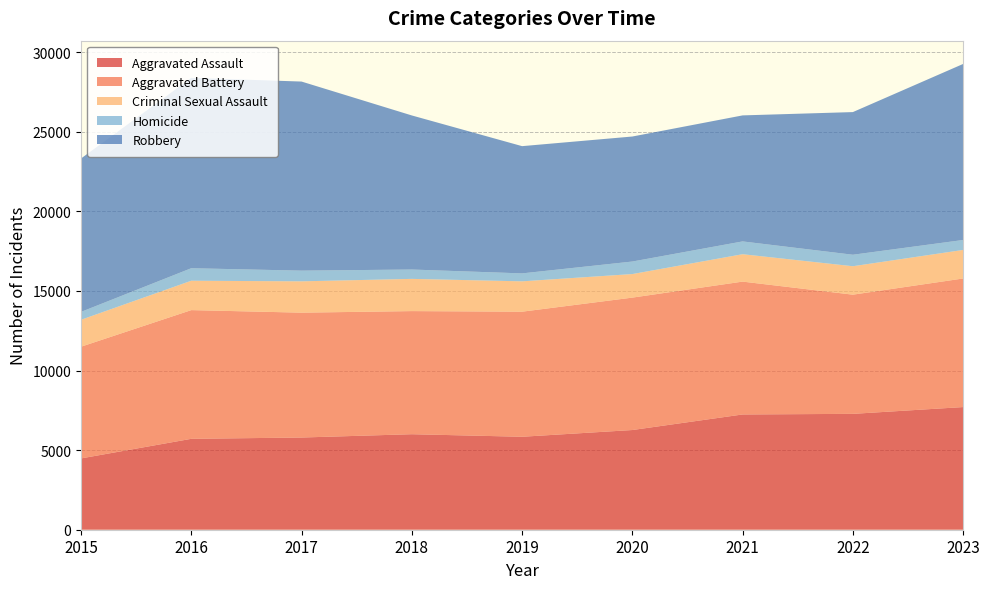

Reading left to right, what are all the values shown in this chart?

Aggravated Assault: 4480	5712	5793	6001	5841	6264	7242	7280	7707
Aggravated Battery: 7019	8086	7845	7735	7858	8319	8347	7488	8078
Criminal Sexual Assault: 1691	1846	1968	2024	1907	1480	1721	1787	1794
Homicide: 496	786	672	588	499	787	804	722	625
Robbery: 9638	11960	11880	9681	7995	7855	7918	8963	11060